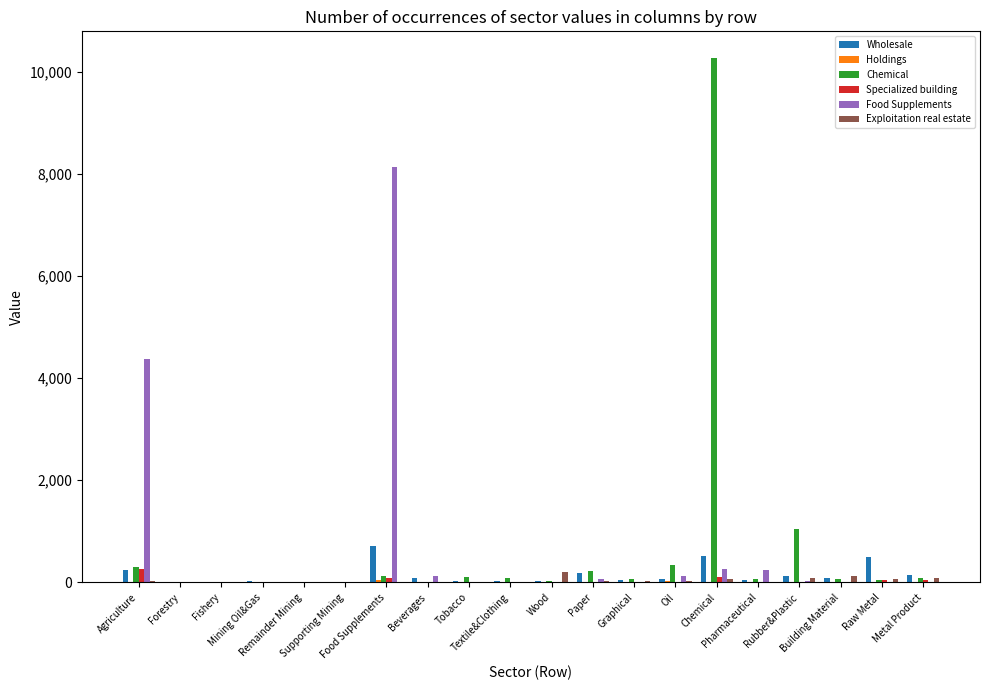

Count the number of data series in this chart.

6